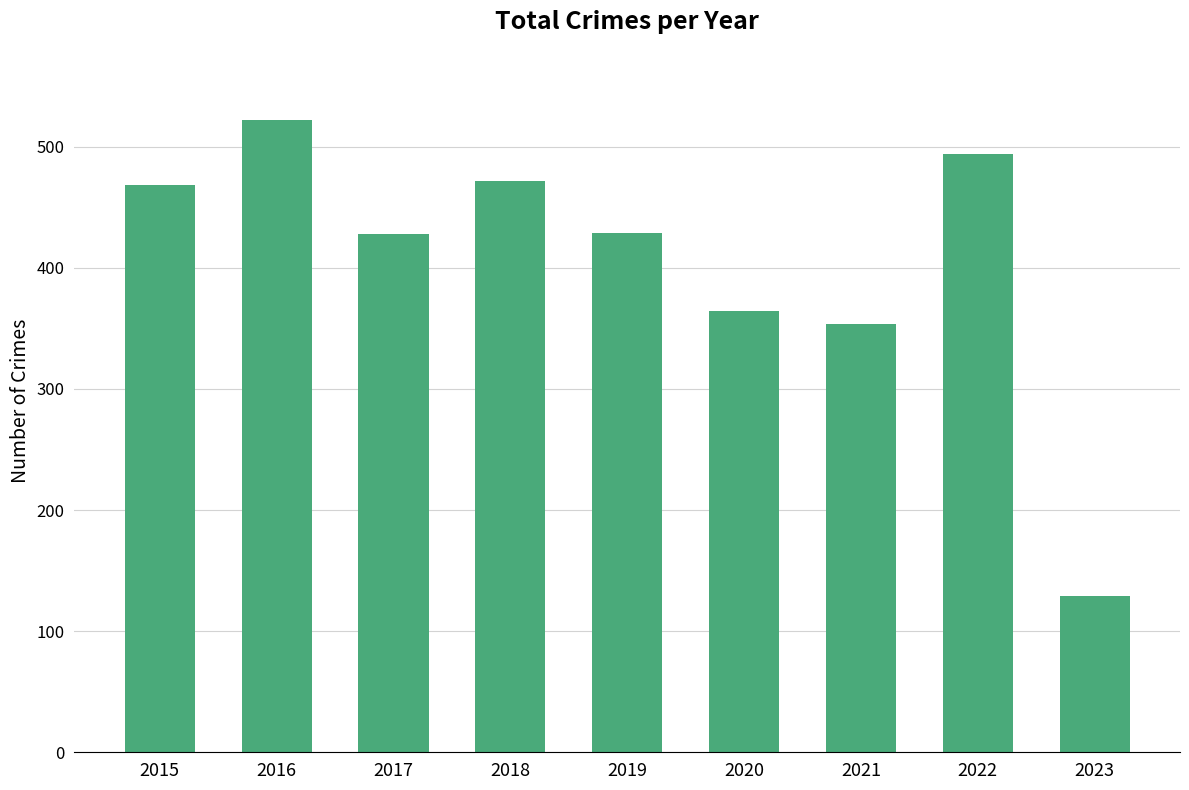

What is the change in value from 2018 to 2019?

-43